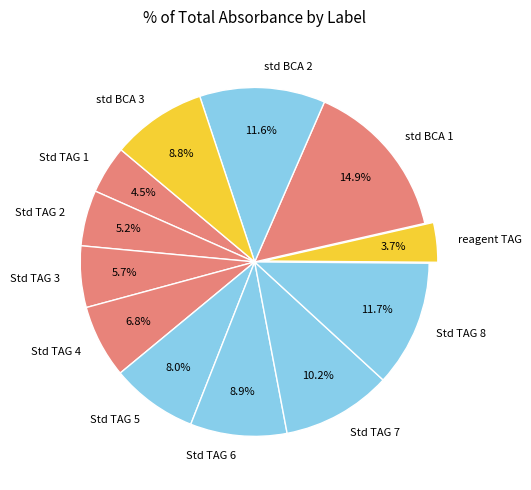

Combined, what portion of the pie is Std TAG 7 and Std TAG 1?

14.7%